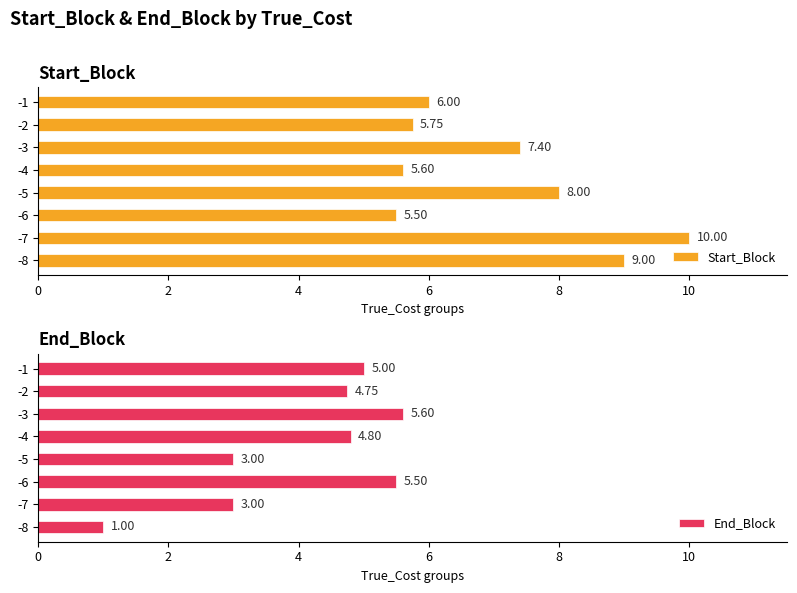

Is it true that Start_Block equals 1.7 at -4?

False